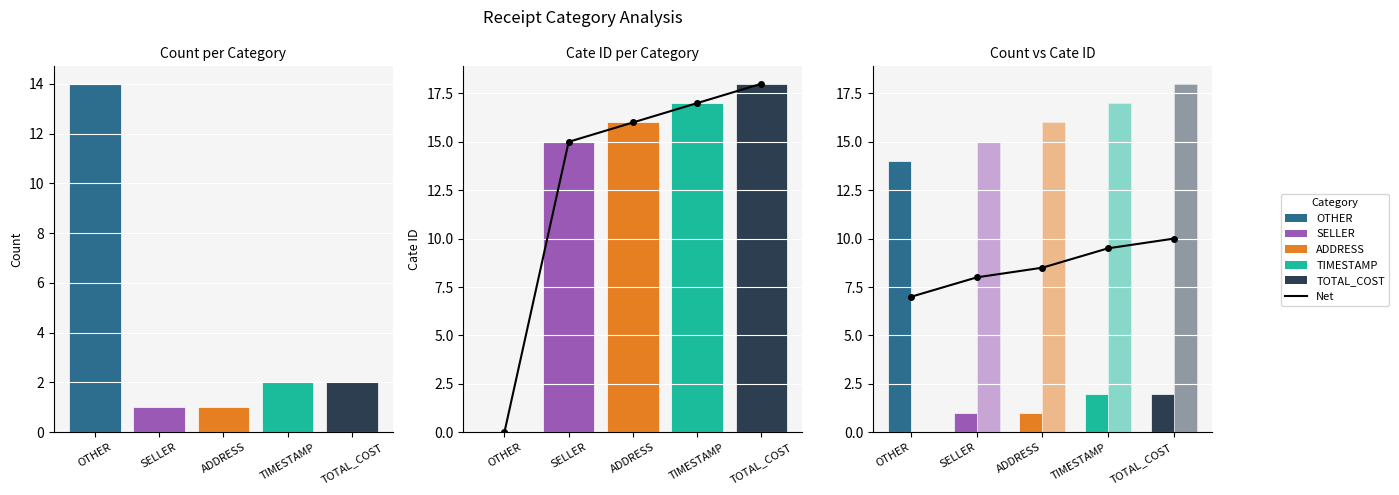

Rank the series by their average value, from lowest to highest.

Count, Net, Cate ID